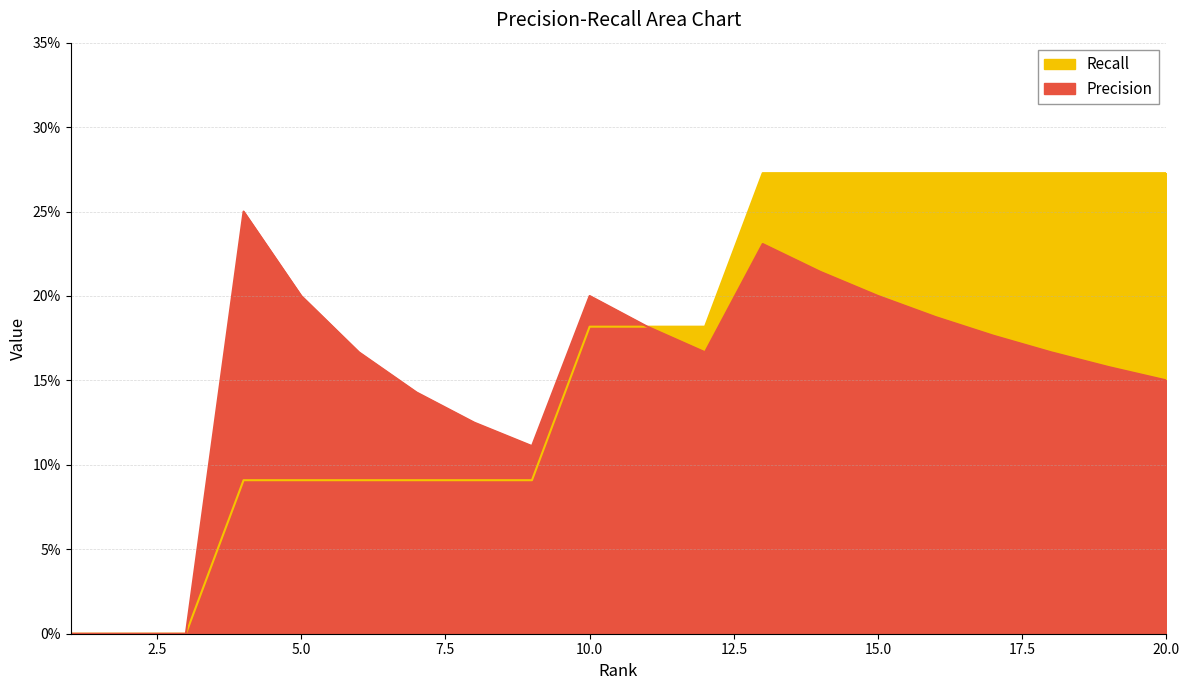

Where is Recall nearest to the value 0?

1